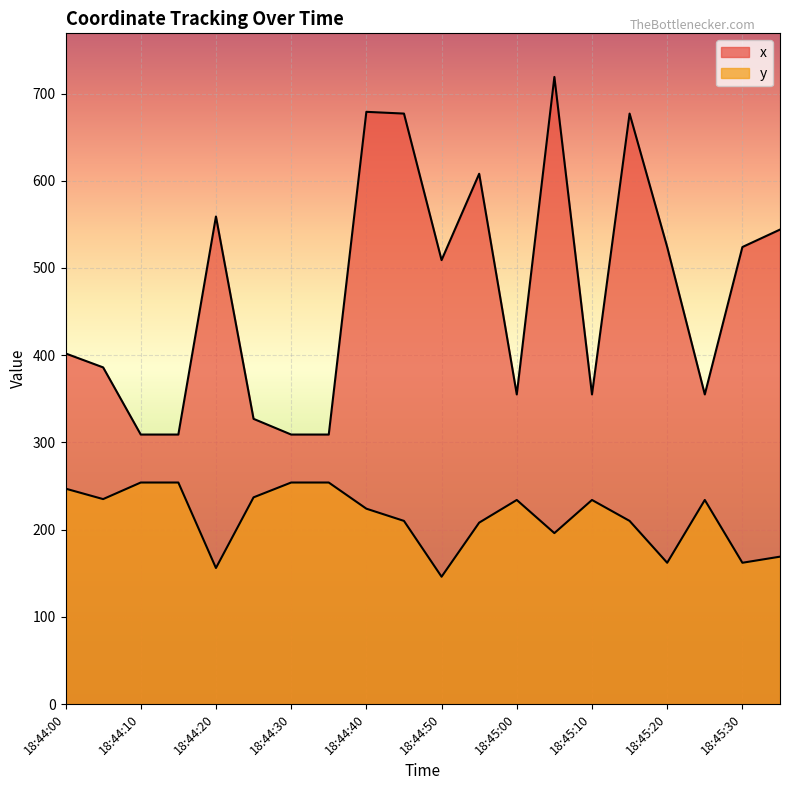

What is the difference between the maximum and minimum values in the x series?

410